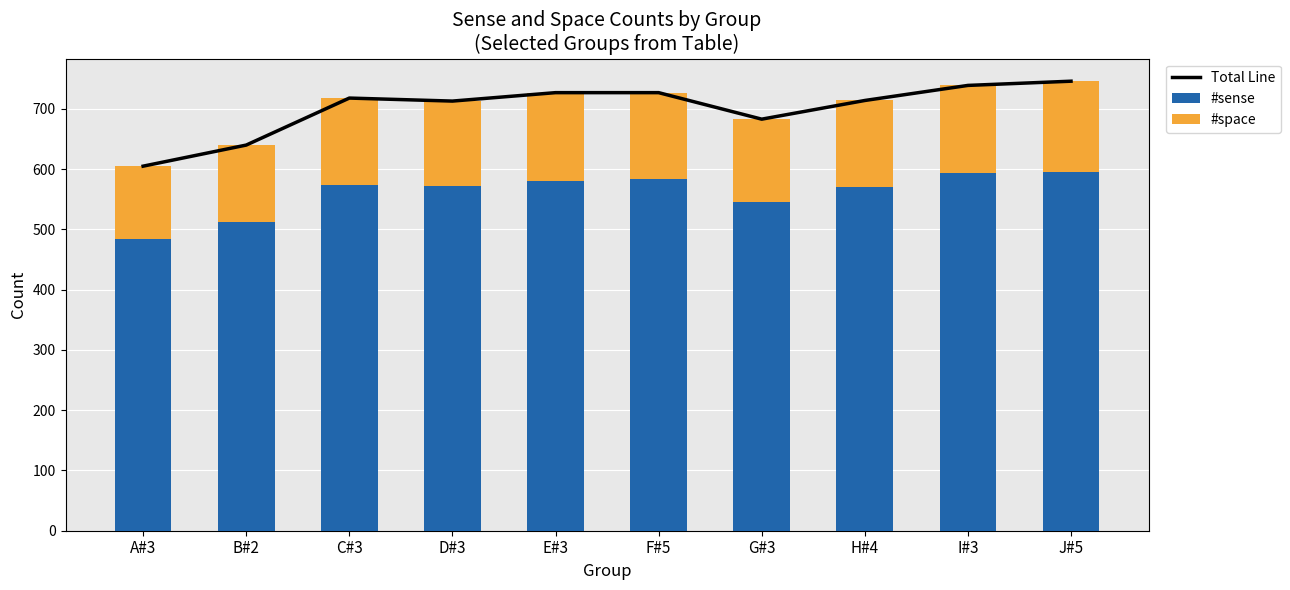

How many distinct data groups are displayed?

3